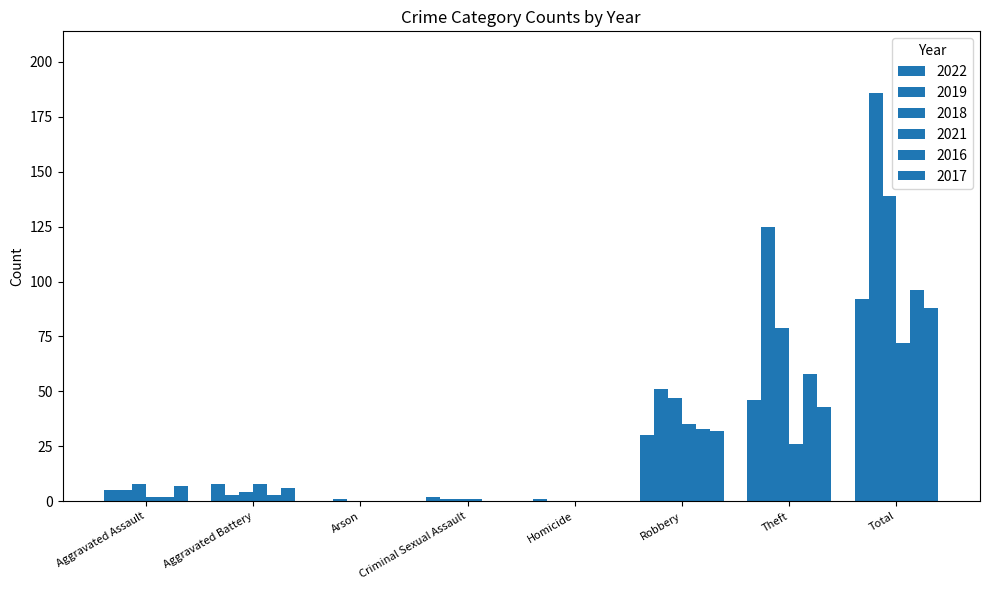

What is the sum of all 2019 values?

372